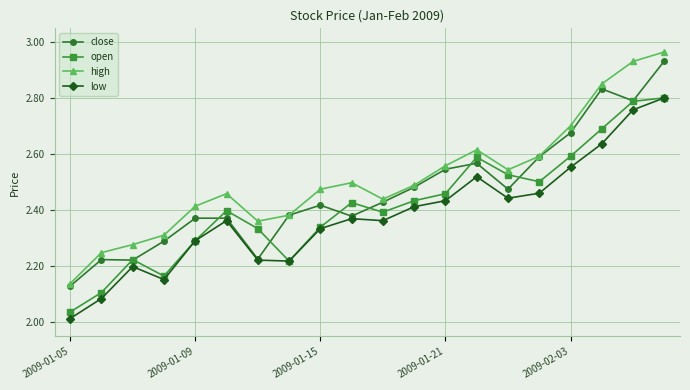

Which series has the largest total across all categories?

high